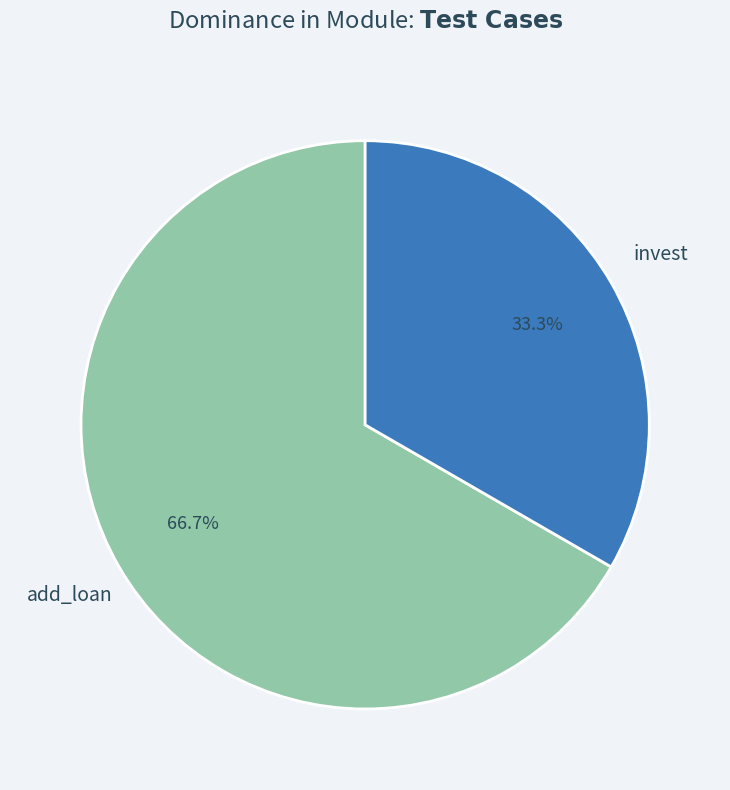

Does any single category account for the majority?

Yes